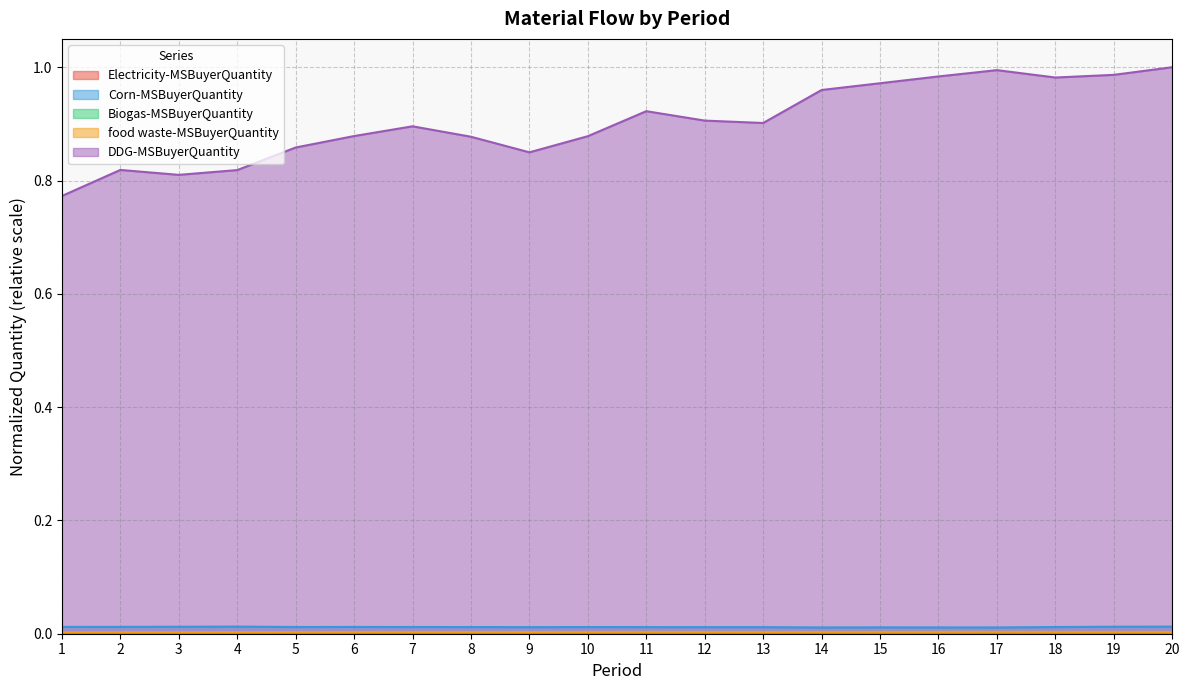

What is the total value across all series at 19?

1.0